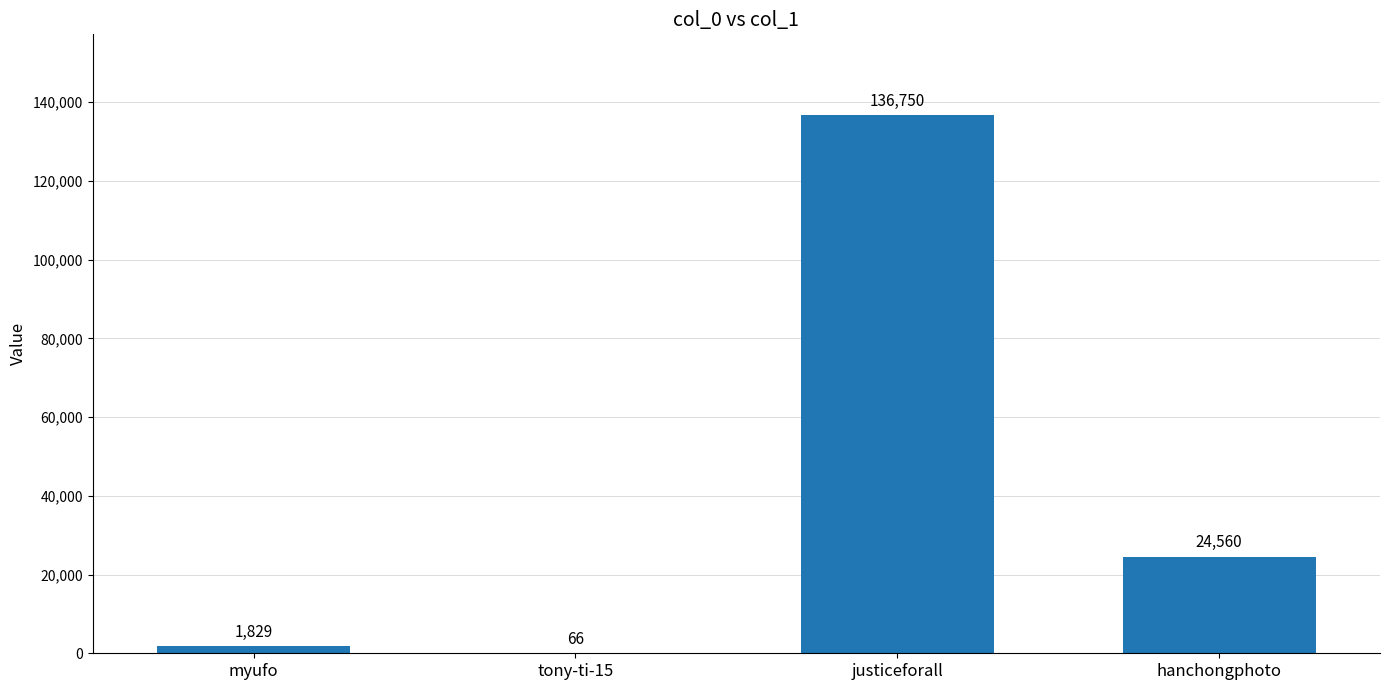

What value does the data have at myufo, to the nearest 100?

1800